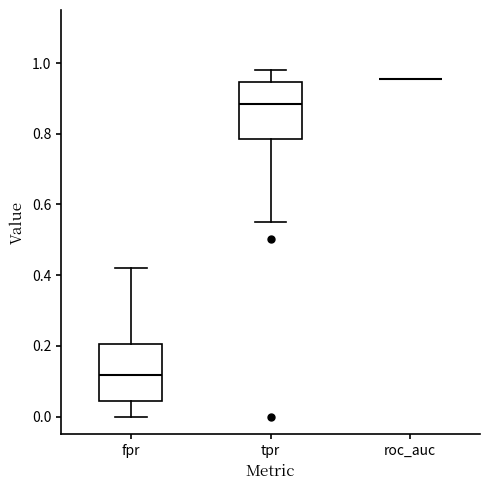

Reading left to right, transcribe this box plot: for each box, give where its median line is, the range the box spans, and where its two whiskers end, as read against the y-axis. The values are not printed on the chart, so give them approximately, as read against the axis.

fpr: median 0.12, box 0.04 to 0.20, whiskers 0.00 to 0.42
tpr: median 0.88, box 0.78 to 0.94, whiskers 0.56 to 0.98
roc_auc: box collapsed to a line at 0.96, whiskers 0.96 to 0.96